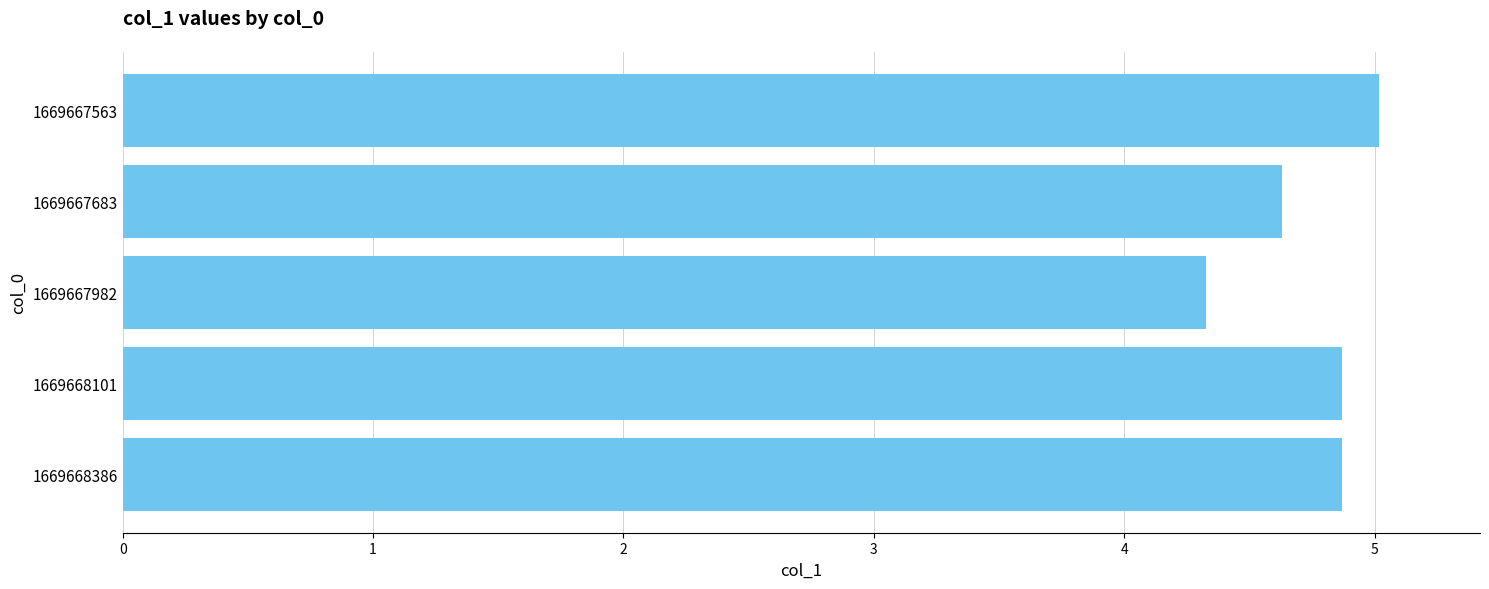

Which label corresponds to the smallest value in the chart?

1669667982